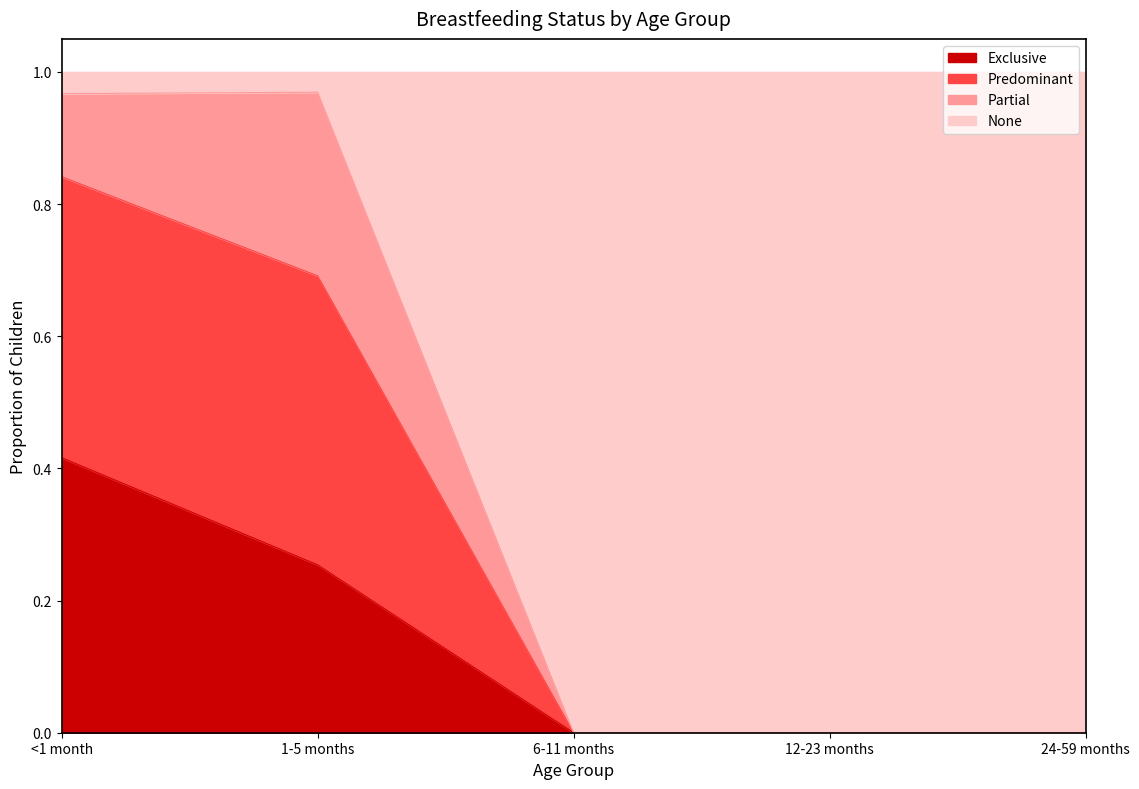

What position from the right is 1-5 months?

4